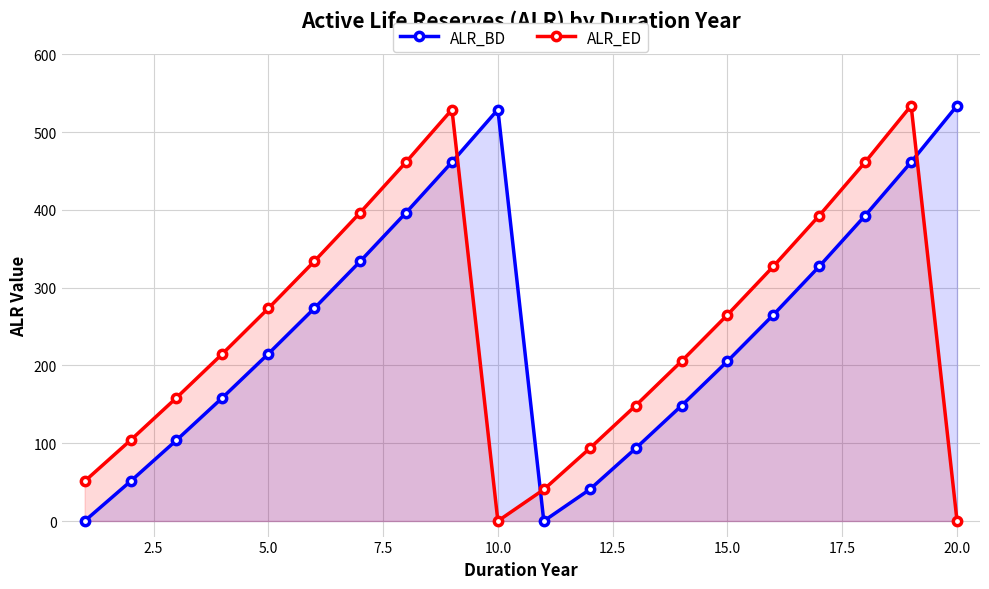

What is the sum of all ALR_BD values?

4989.7